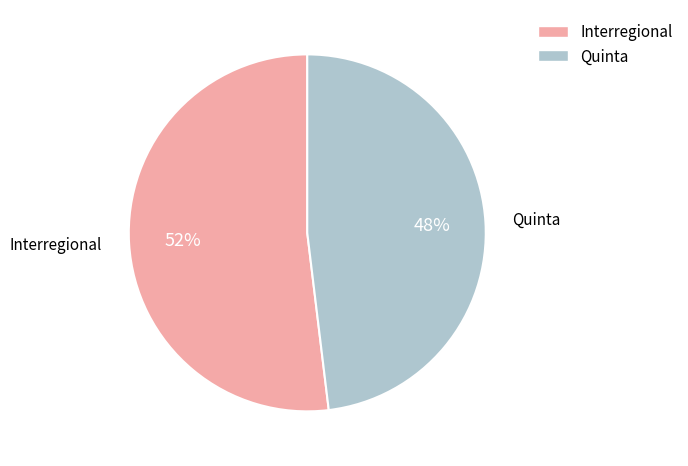

Which category has the smallest portion of the pie?

Quinta